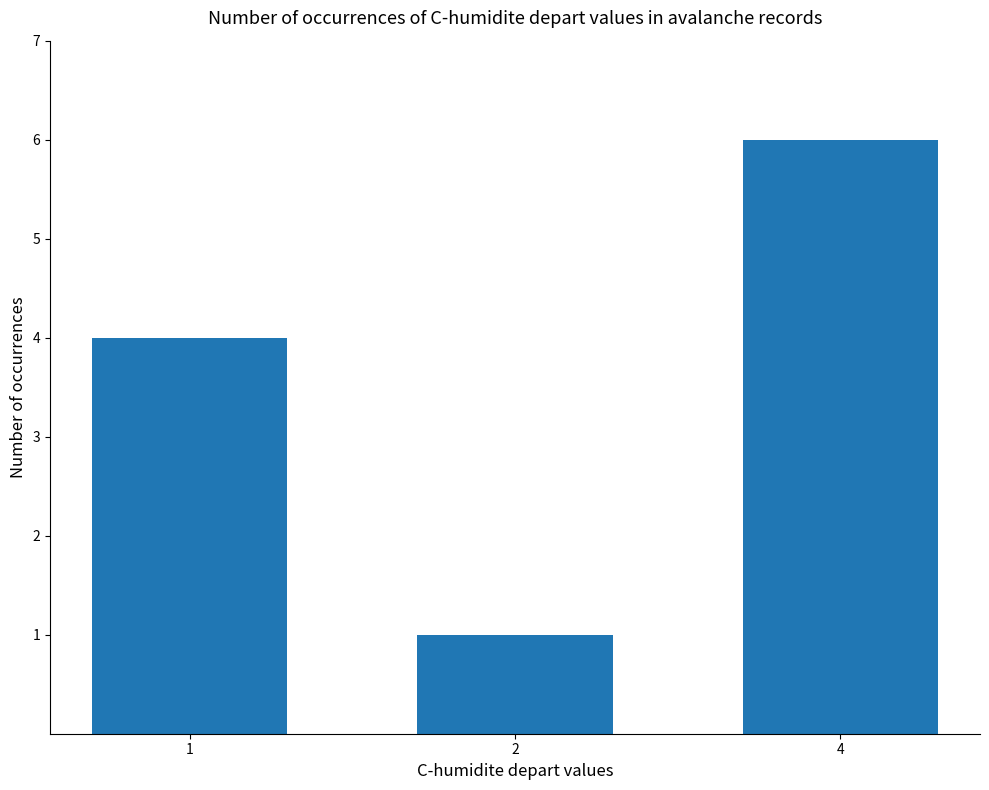

Count the number of data series in this chart.

1